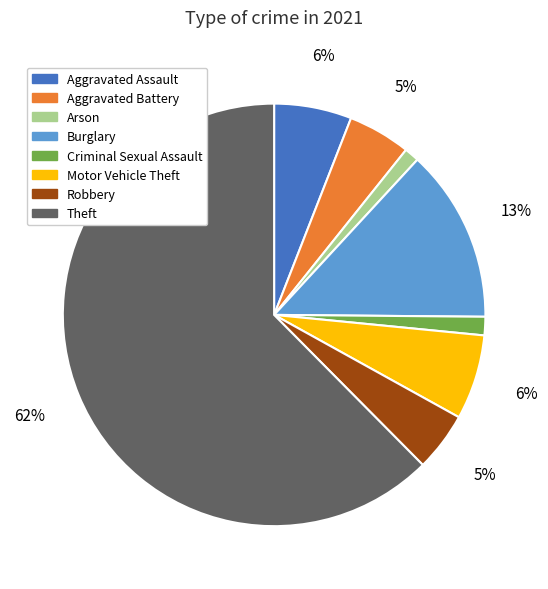

Is the sum of Burglary and Theft greater than half?

Yes